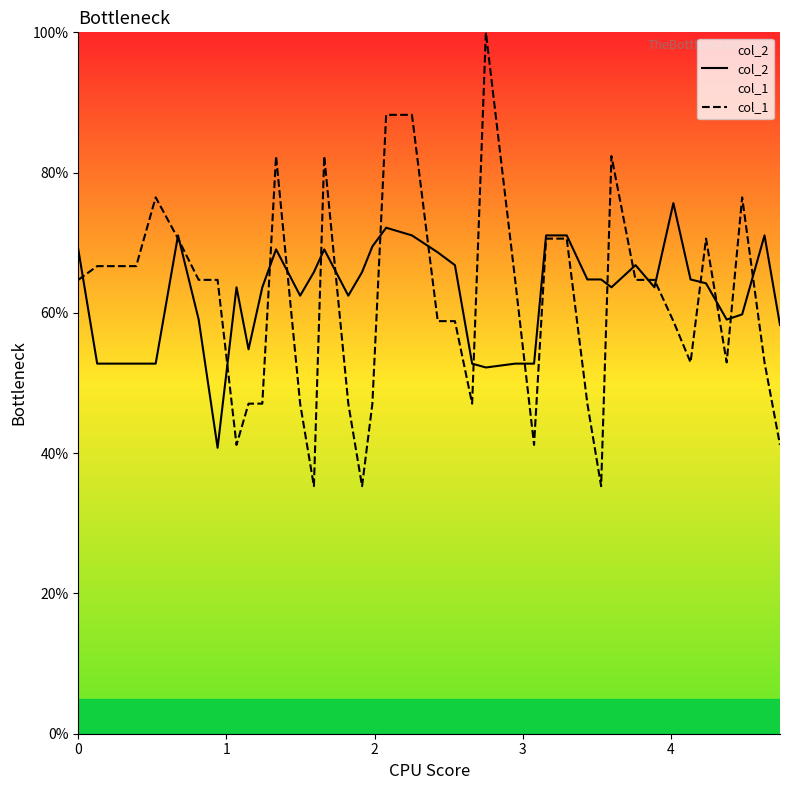

After their last crossing, which series has the higher values: col_1 or col_2?

col_2